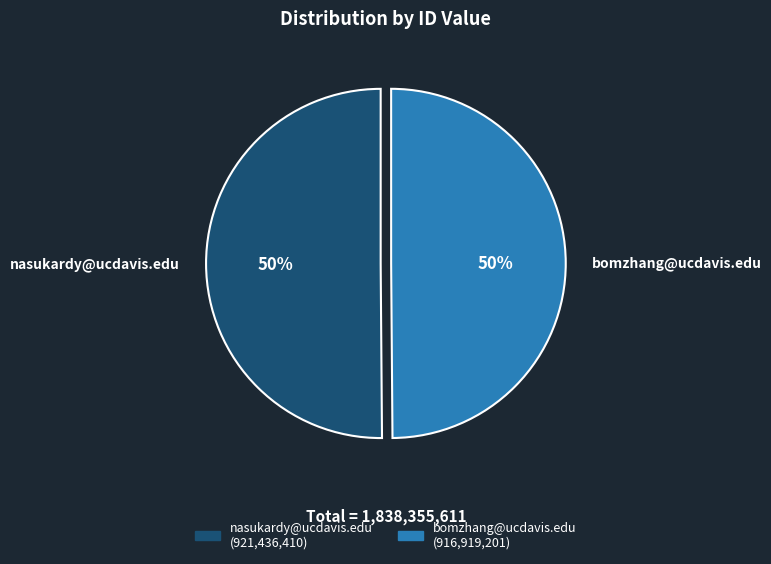

Count the number of slices in the pie.

2